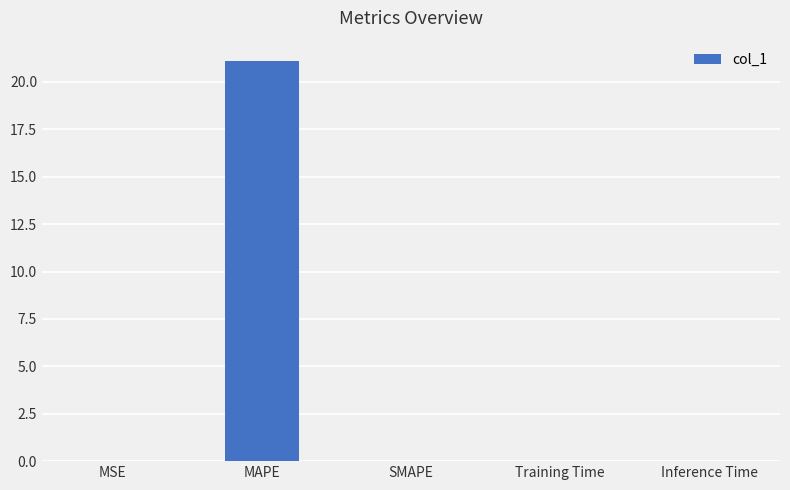

Count the number of data series in this chart.

1